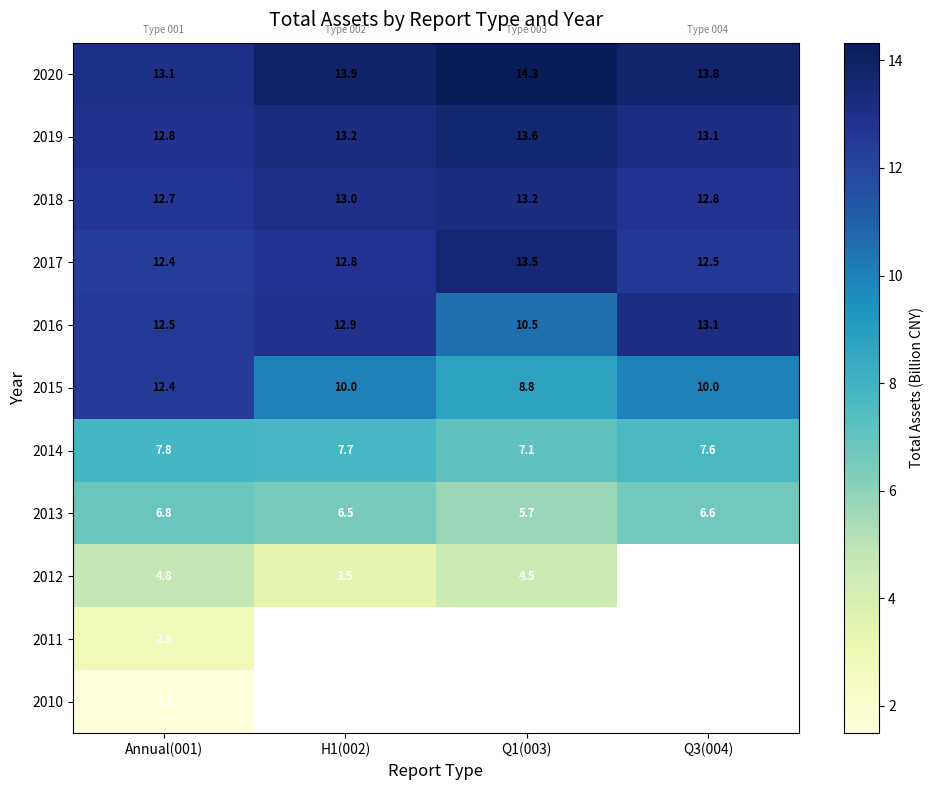

What is the minimum value shown in the chart?

1.5